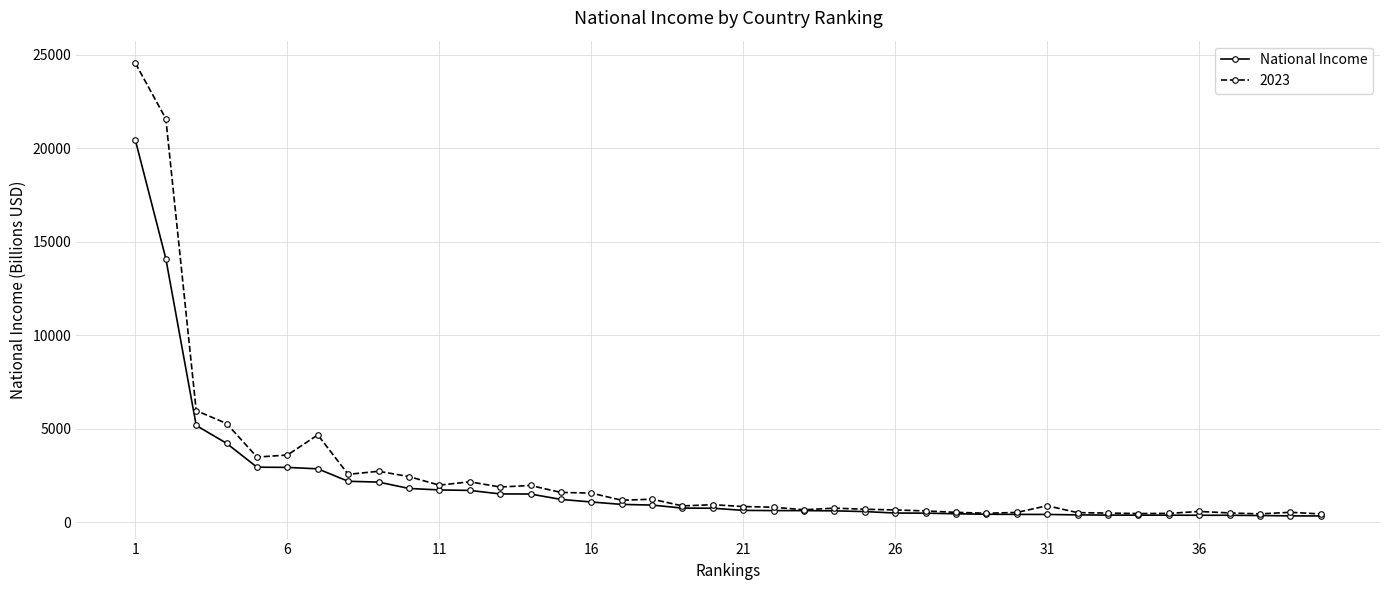

What is the value of the 2023 point at the 19th from the left?

866.0